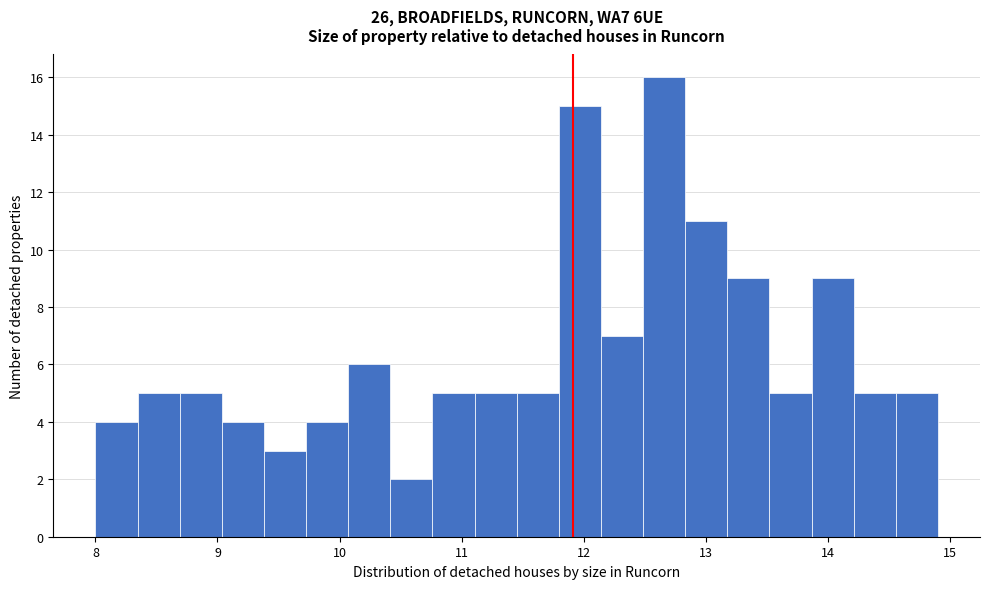

Read against the x-axis, roughly where is the centre of the tallest bar?

12.7